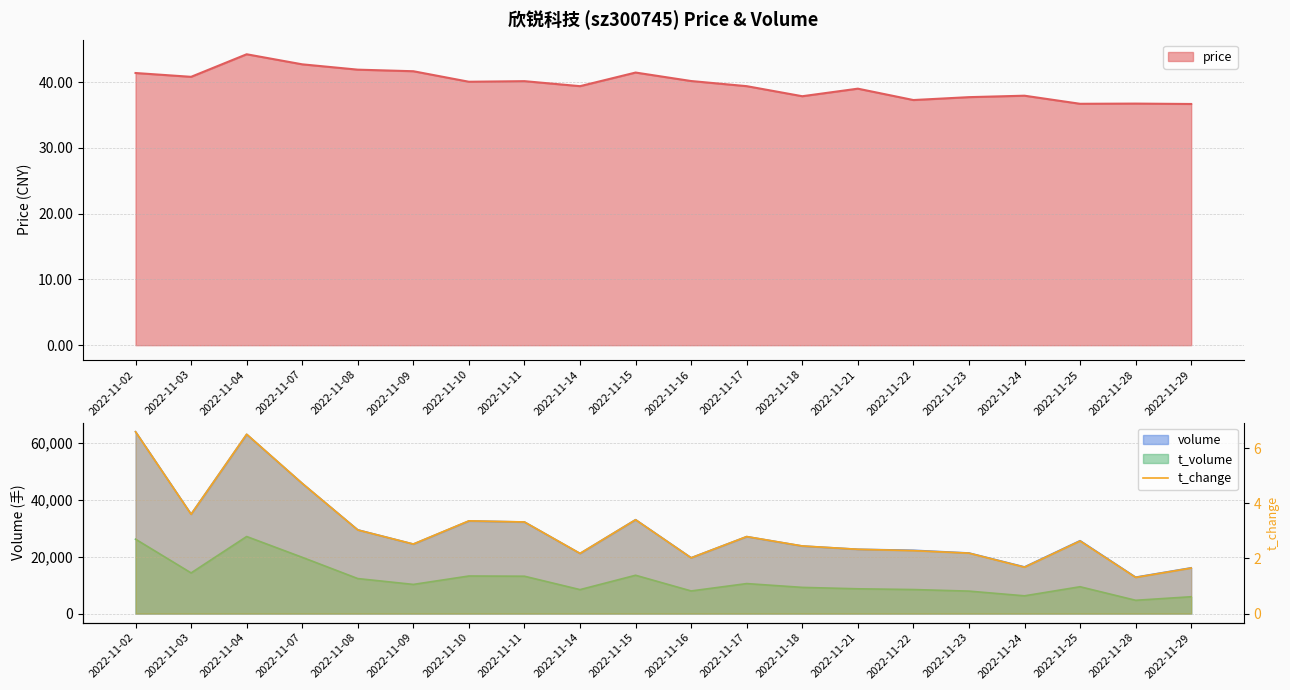

What is the maximum value shown in the chart?

6.6